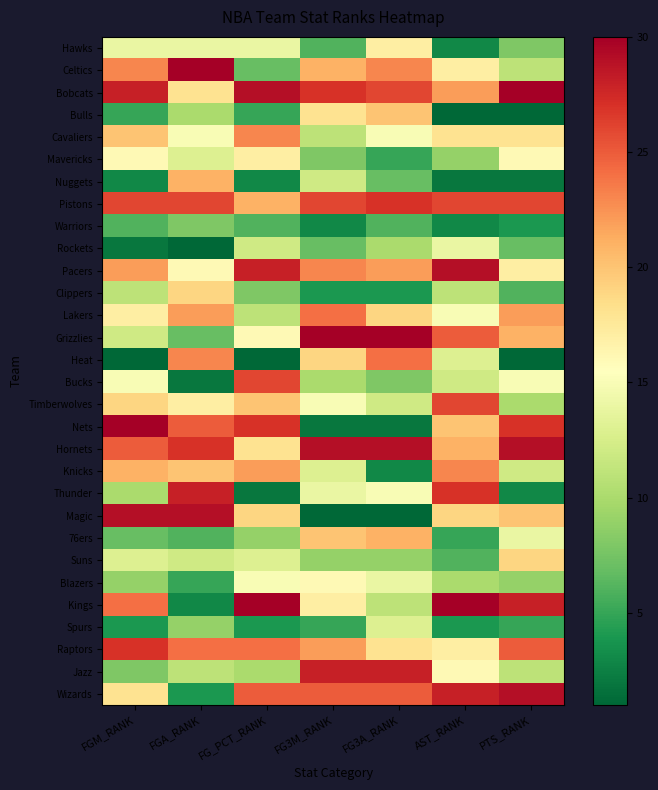

What is the difference between the Magic values at FG3M_RANK and AST_RANK?

18